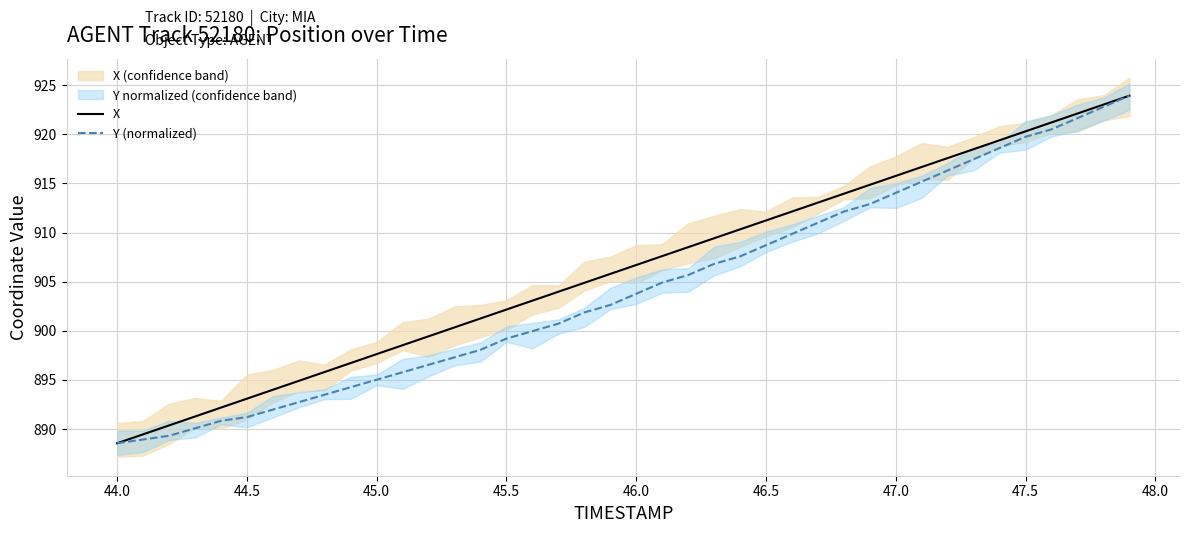

What is the highest value of the X series?

923.9